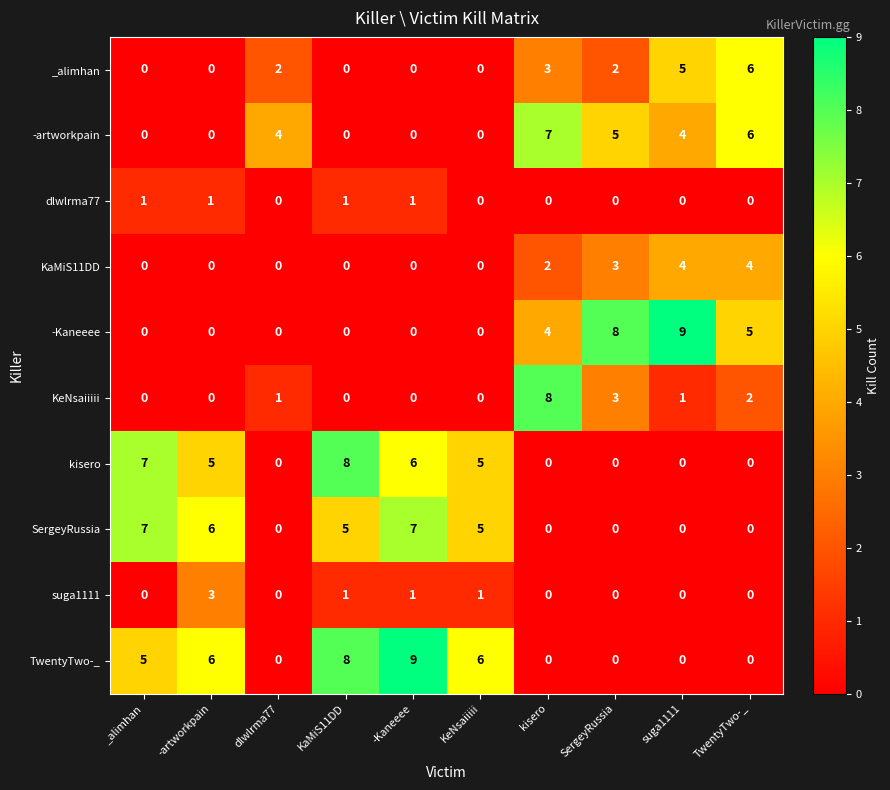

Which category has the highest value in the -artworkpain series?

kisero